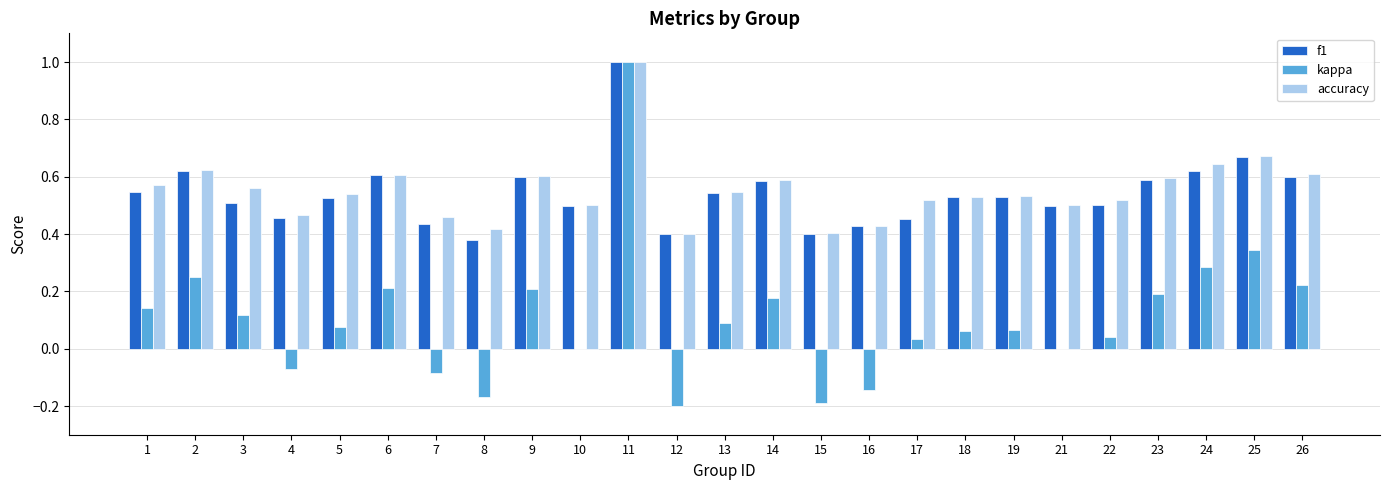

What is the maximum value shown in the chart?

1.0